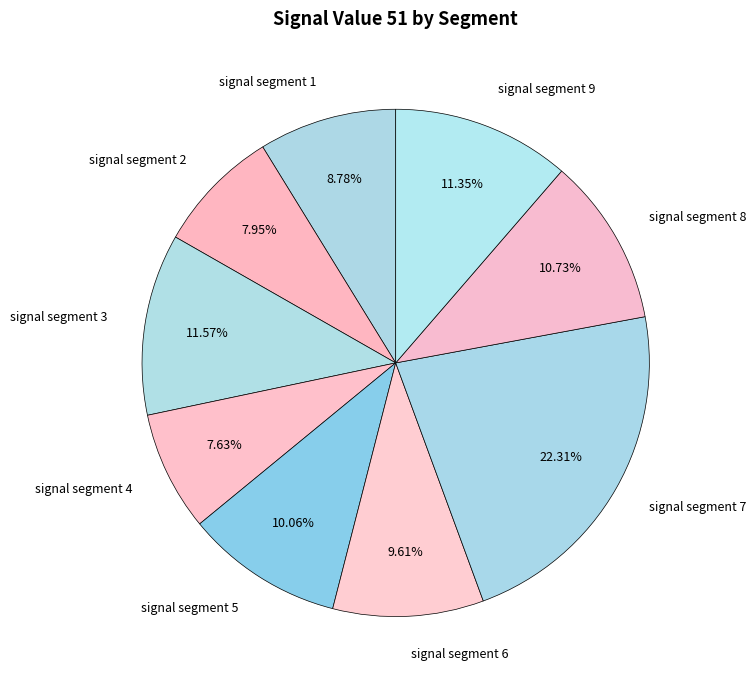

To the nearest percent, what is the difference between the signal segment 2 and signal segment 1 slice percentages?

1%